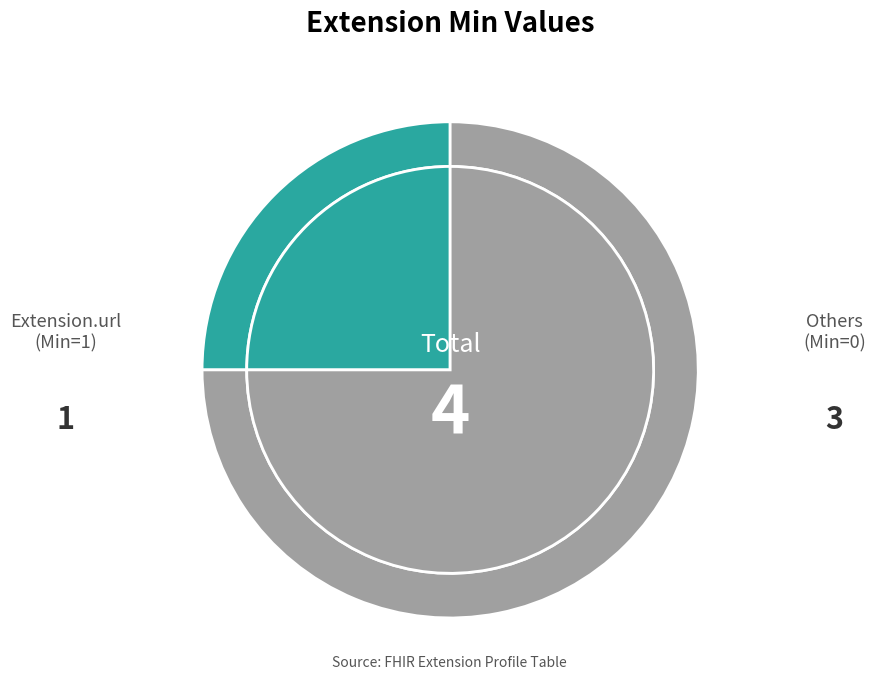

Is it true that Extension is 1% of the pie?

False